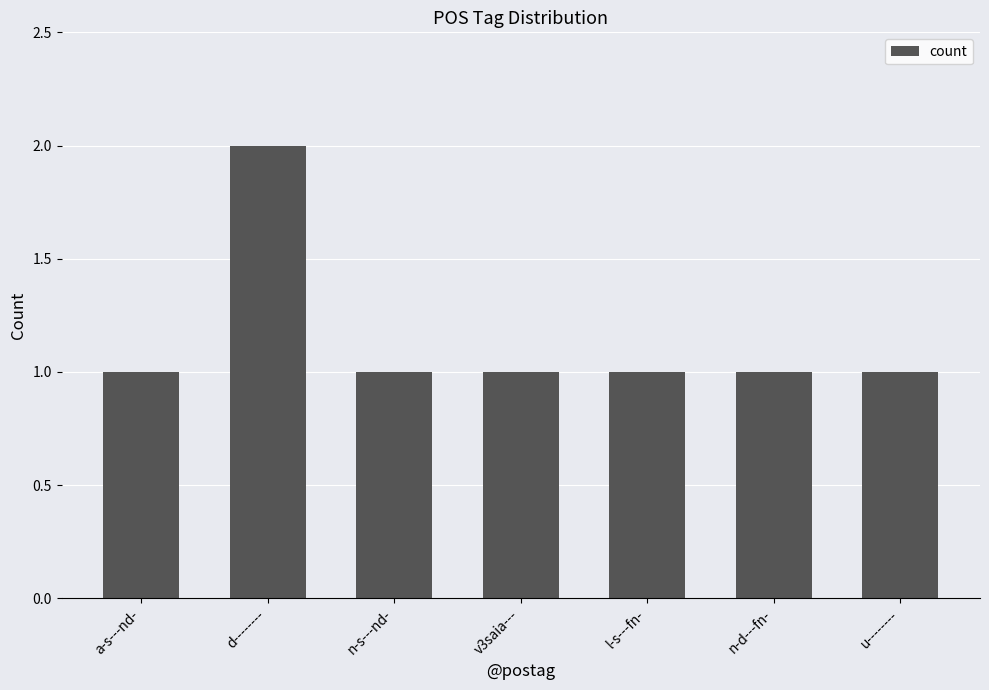

What position from the right is a-s---nd-?

7